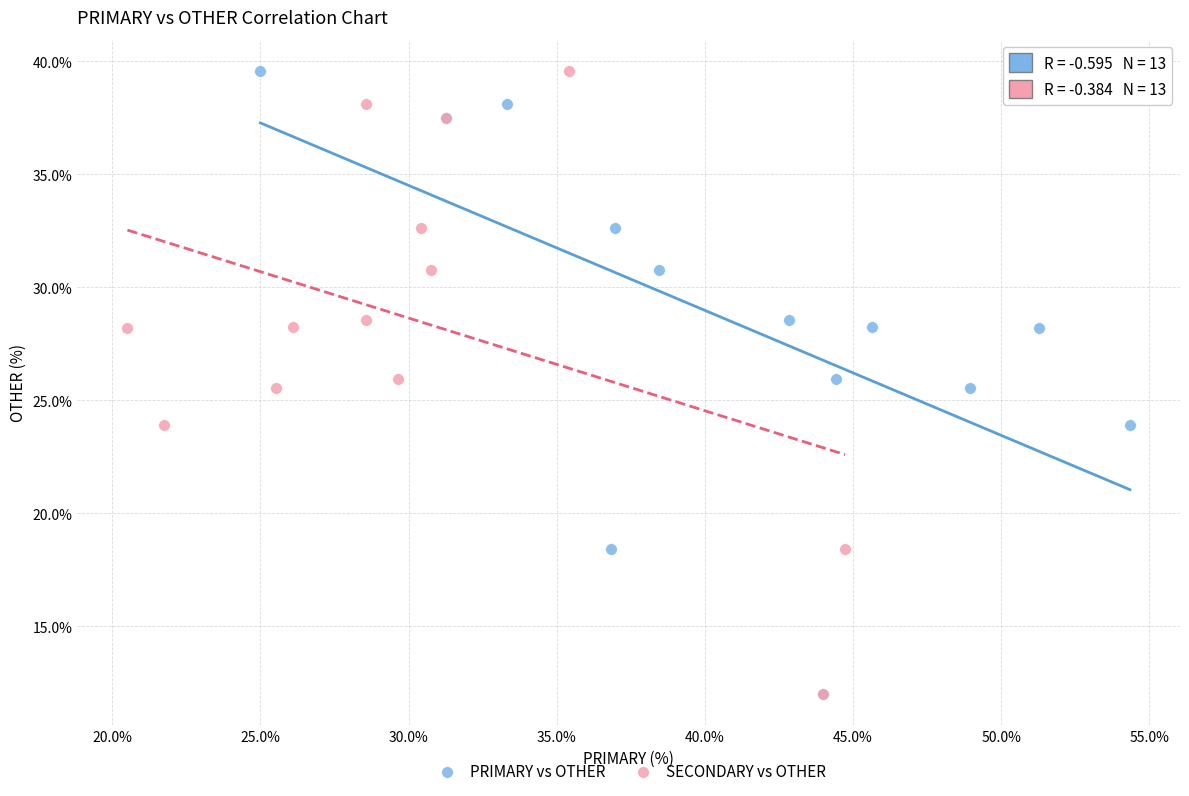

What are all the series names shown in the legend?

PRIMARY vs OTHER, SECONDARY vs OTHER